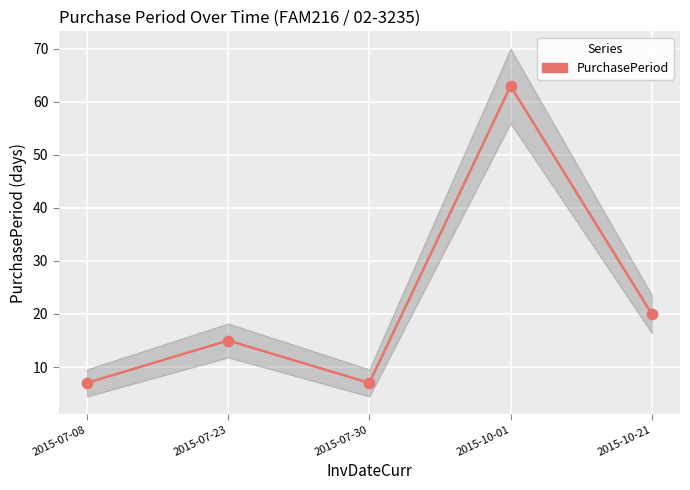

What is the change in value from 2015-07-23 to 2015-07-30?

-8